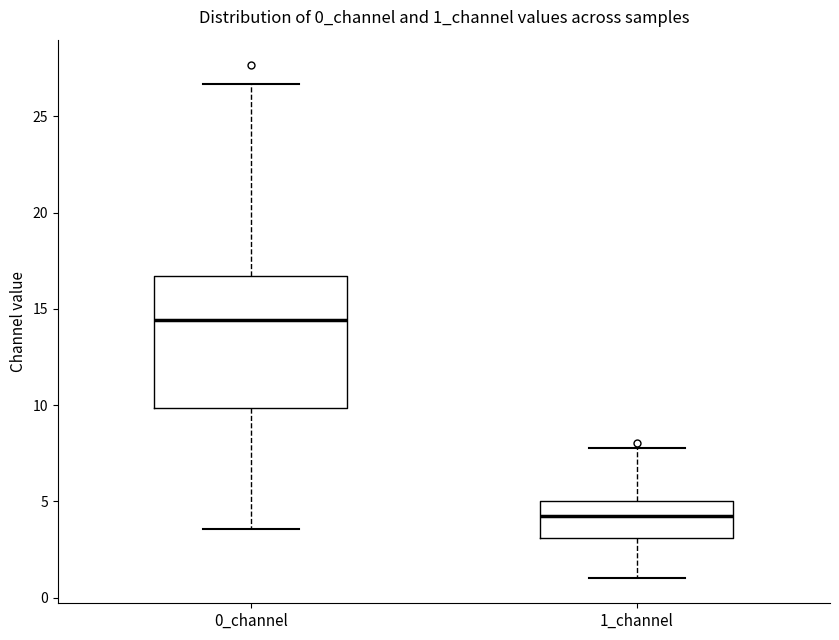

Which box's median line is the highest?

0_channel